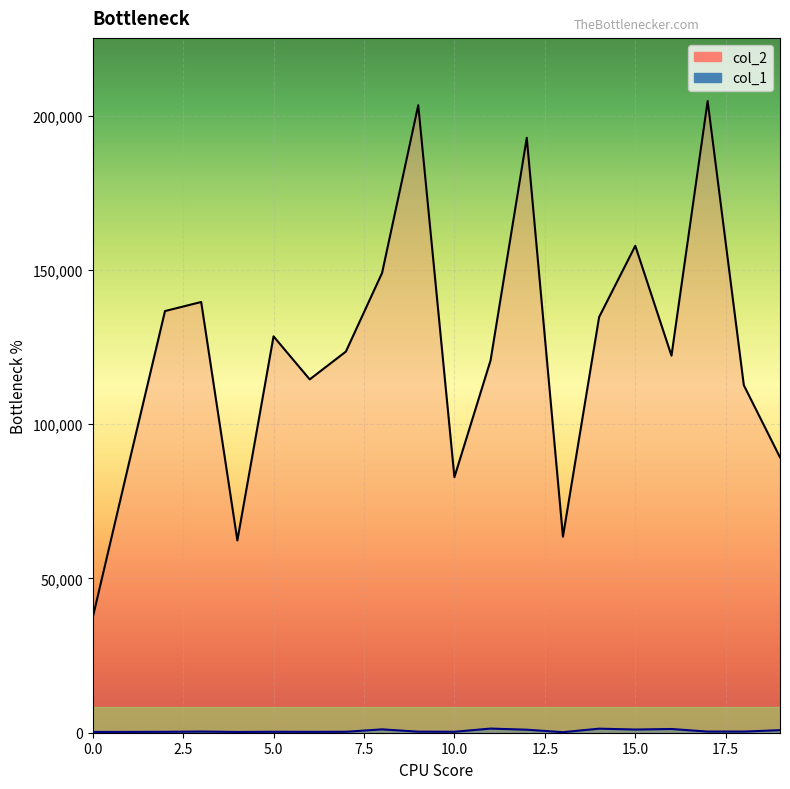

Read the col_1 value at 14, to the nearest 10.

1320